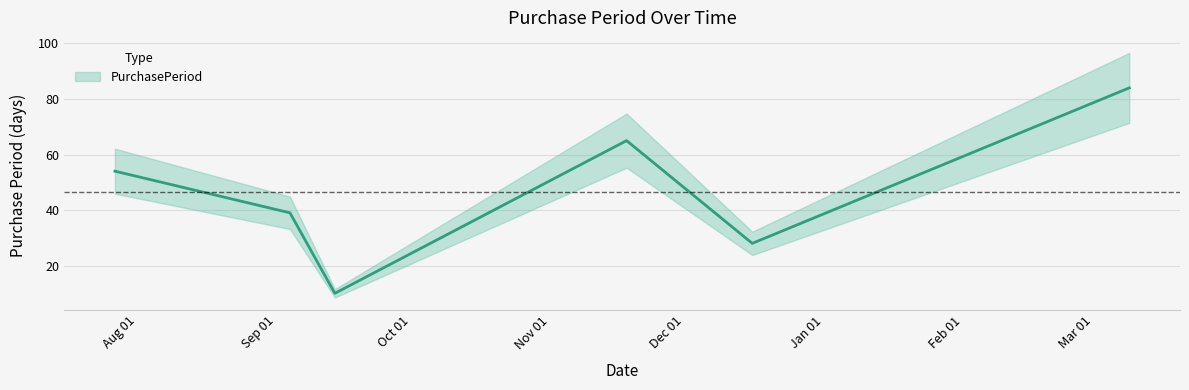

How many values are below 54?

3